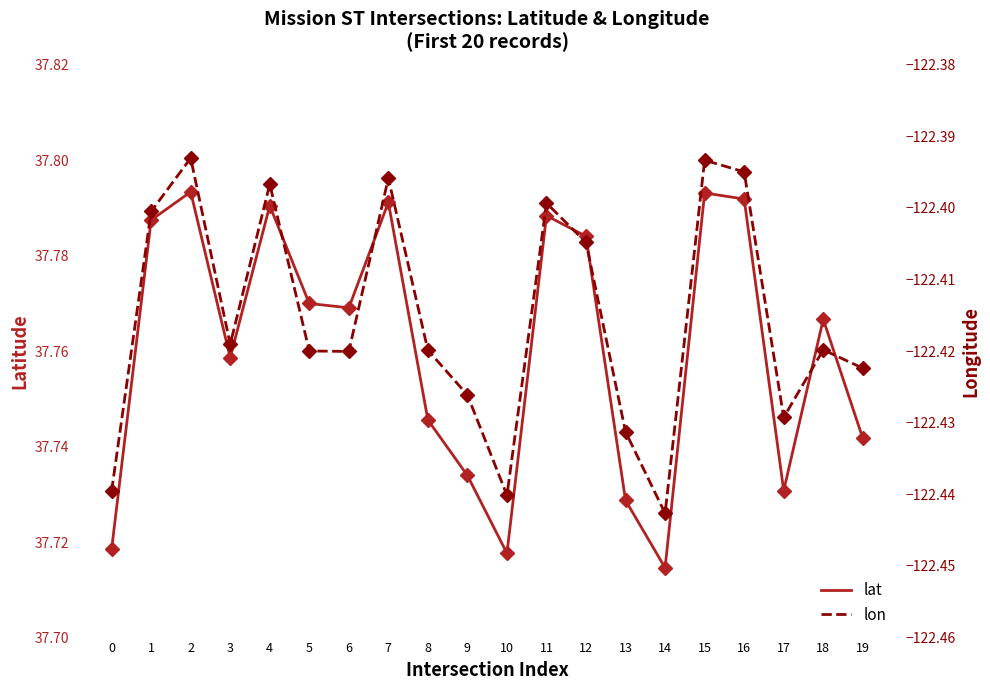

What is the maximum value shown in the chart?

37.8